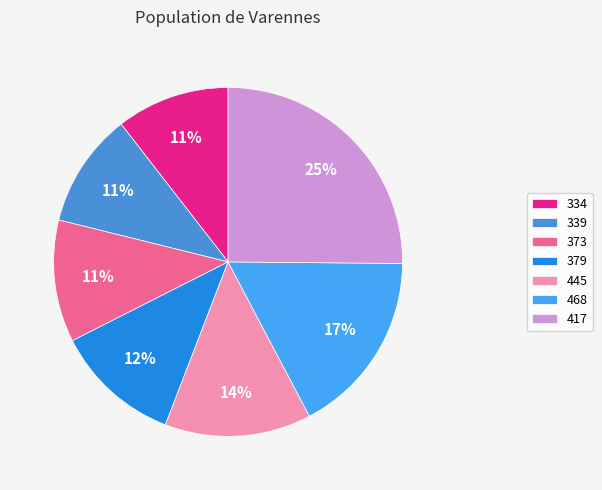

Count the number of slices in the pie.

7